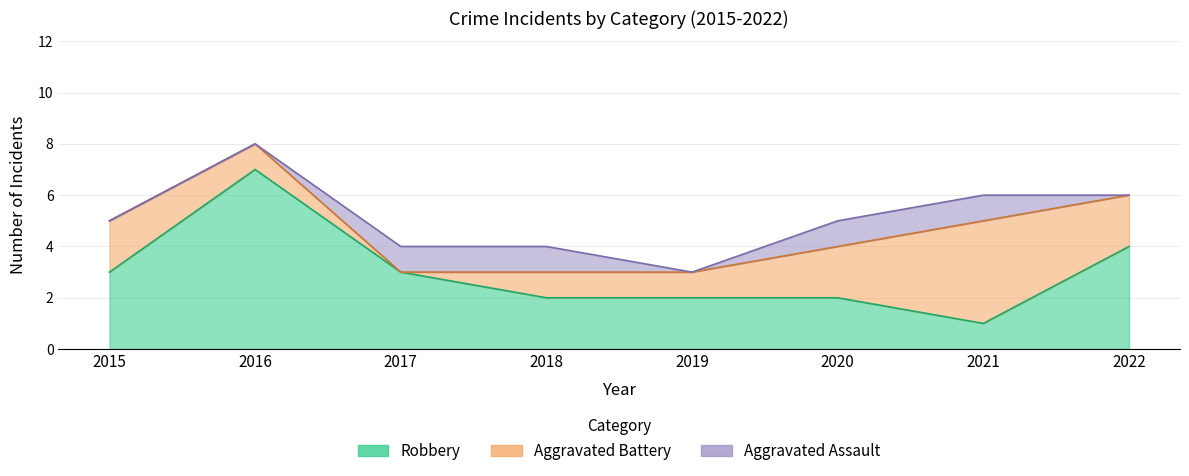

Which series has the largest range (max minus min)?

Robbery